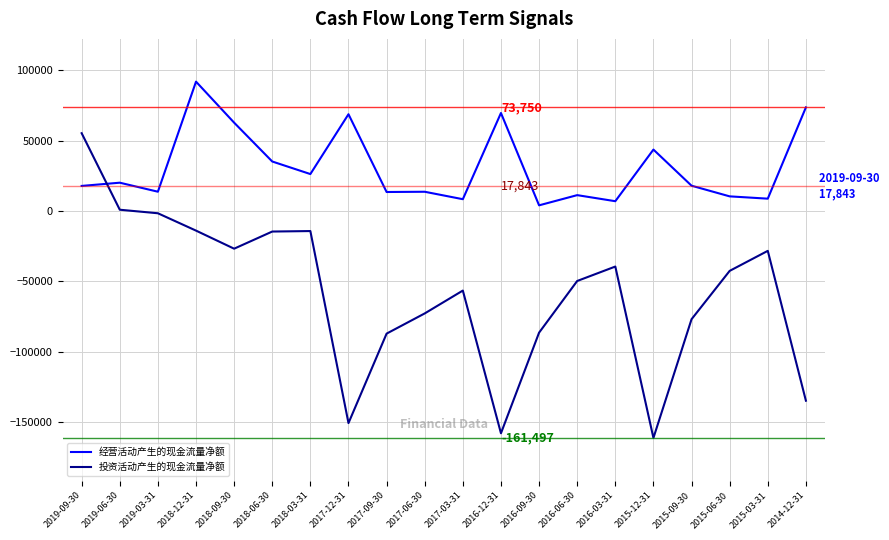

Is the value of 投资活动产生的现金流量净额 at 2018-03-31 greater than the value of 经营活动产生的现金流量净额 at 2016-06-30?

No